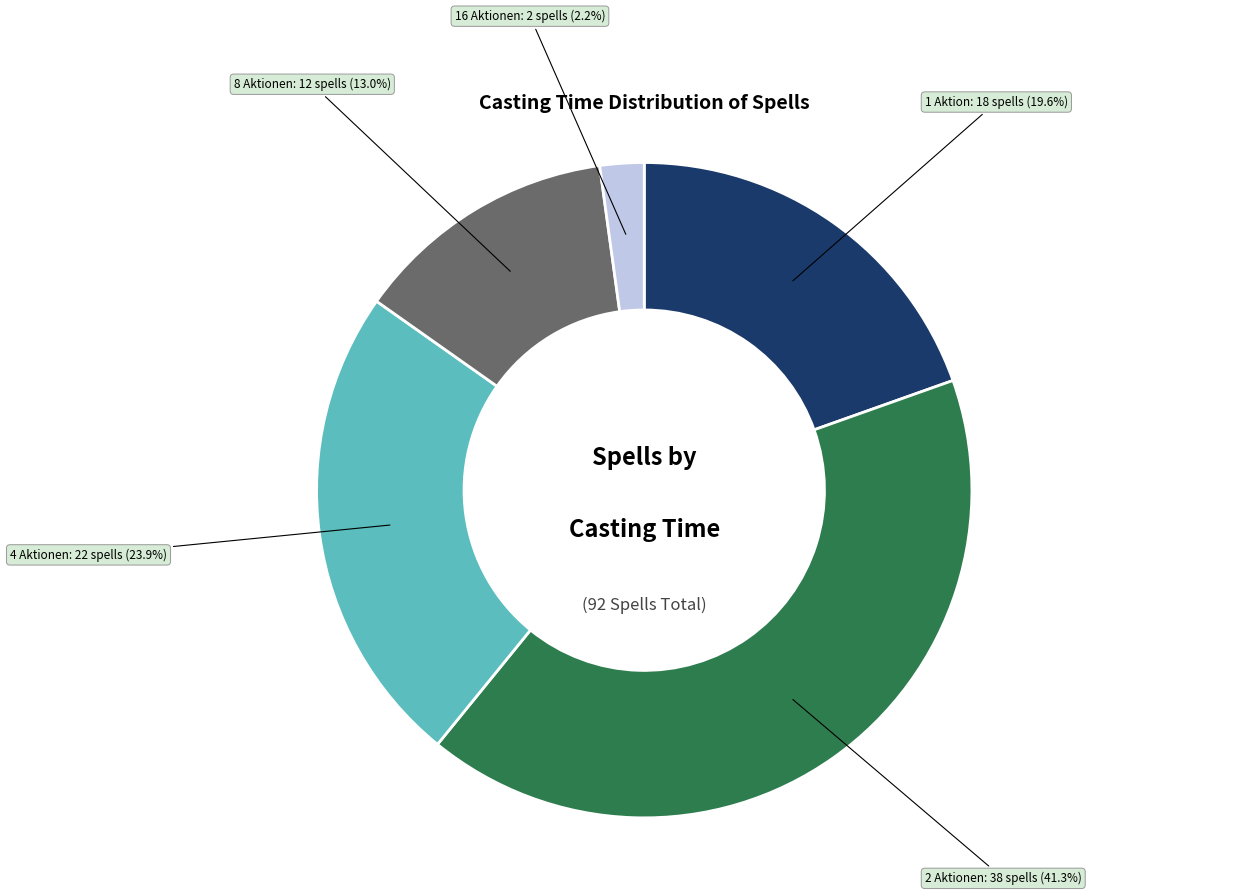

To the nearest percent, what is the average slice percentage?

20%